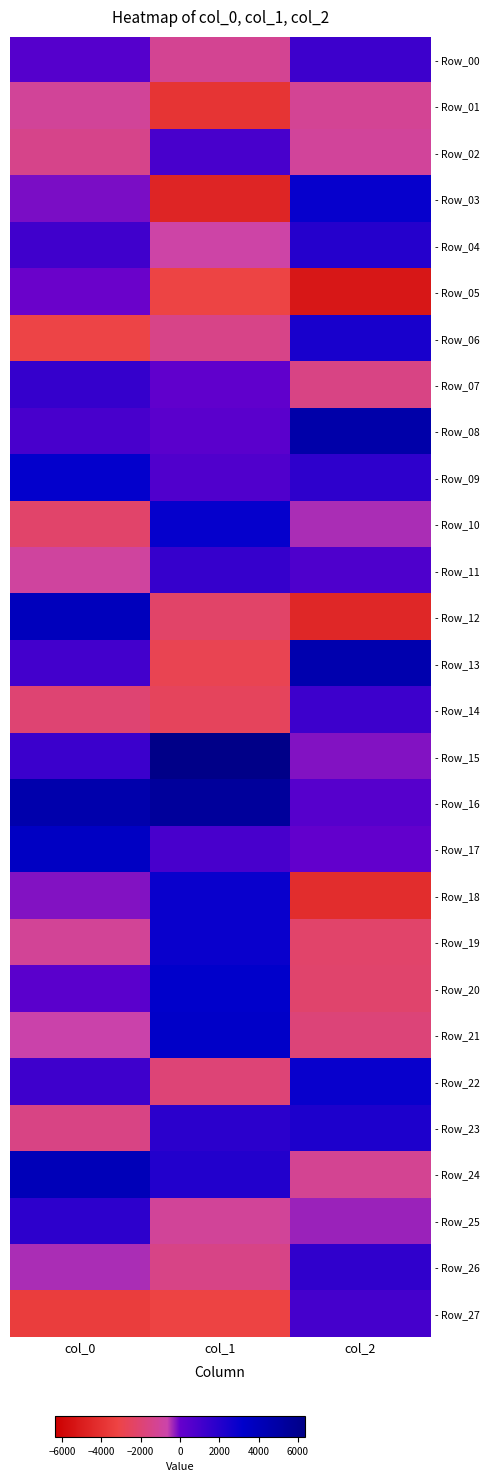

Reading left to right, list all the values displayed in this chart.

- Row_00: col_0=546.2	col_1=-1227.3	col_2=1275.1
- Row_01: col_0=-1087.6	col_1=-3915.3	col_2=-1185.7
- Row_02: col_0=-1401.0	col_1=942.2	col_2=-1036.5
- Row_03: col_0=-122.9	col_1=-4608.3	col_2=2973.7
- Row_04: col_0=1150.1	col_1=-711.2	col_2=2018.9
- Row_05: col_0=-5.1	col_1=-3145.4	col_2=-5228.1
- Row_06: col_0=-3127.1	col_1=-1485.4	col_2=2401.8
- Row_07: col_0=1527.7	col_1=165.6	col_2=-1542.1
- Row_08: col_0=906.7	col_1=372.6	col_2=4792.4
- Row_09: col_0=3060.8	col_1=665.7	col_2=1692.0
- Row_10: col_0=-2196.3	col_1=3020.9	col_2=-439.6
- Row_11: col_0=-902.2	col_1=1443.3	col_2=740.8
- Row_12: col_0=3909.6	col_1=-2287.5	col_2=-4516.0
- Row_13: col_0=1068.4	col_1=-2830.7	col_2=4565.1
- Row_14: col_0=-2037.9	col_1=-2547.2	col_2=1279.6
- Row_15: col_0=1316.6	col_1=6365.3	col_2=-155.5
- Row_16: col_0=4630.5	col_1=5430.6	col_2=489.1
- Row_17: col_0=3545.4	col_1=905.6	col_2=100.0
- Row_18: col_0=-178.8	col_1=2863.2	col_2=-4199.4
- Row_19: col_0=-1100.2	col_1=2857.6	col_2=-2206.6
- Row_20: col_0=361.7	col_1=3217.7	col_2=-2148.7
- Row_21: col_0=-615.2	col_1=3372.3	col_2=-1858.2
- Row_22: col_0=1216.2	col_1=-1895.6	col_2=2885.3
- Row_23: col_0=-1542.2	col_1=1793.5	col_2=2255.9
- Row_24: col_0=4104.8	col_1=2123.0	col_2=-1235.4
- Row_25: col_0=1743.1	col_1=-1070.0	col_2=-309.7
- Row_26: col_0=-413.3	col_1=-1499.8	col_2=1652.1
- Row_27: col_0=-3466.2	col_1=-3196.0	col_2=998.3